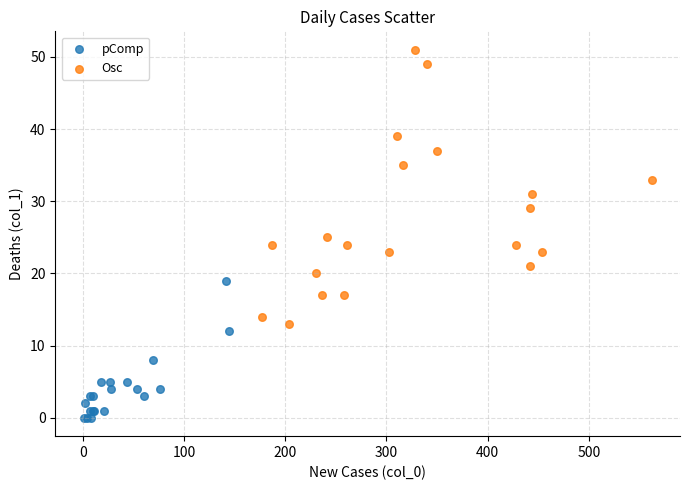

Which series has the widest spread of Y values?

Osc